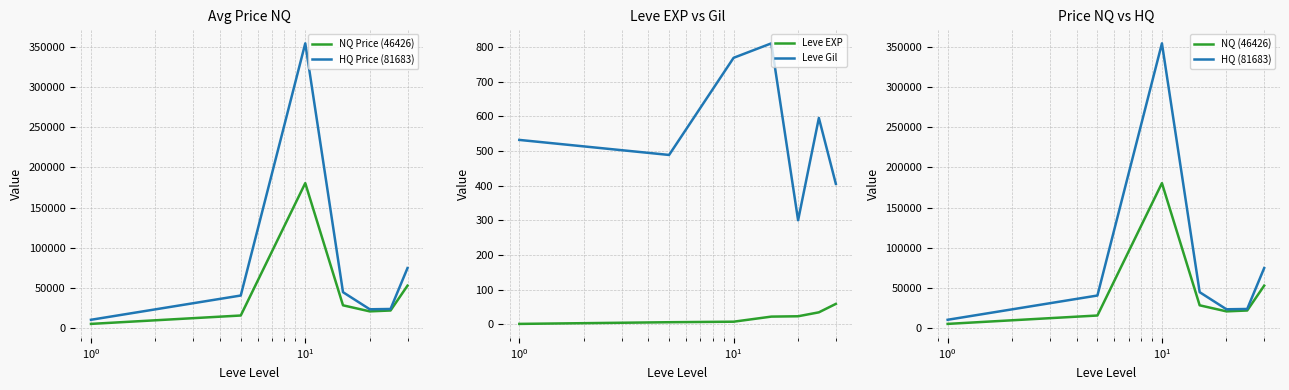

What is the difference between the second highest and minimum values in the NQ Price (46426) series?

47626.4